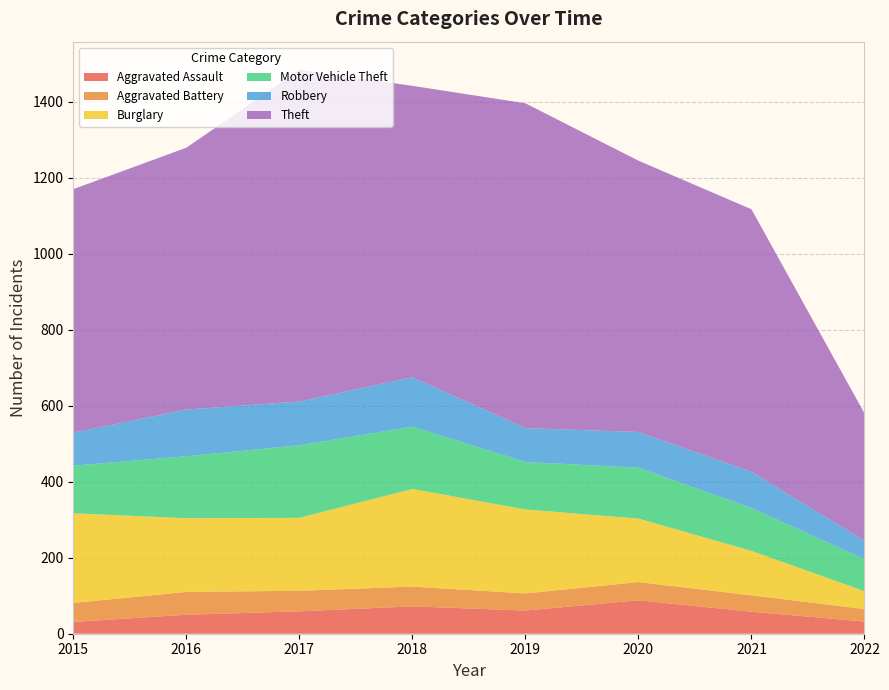

Reading left to right, extract all data points from this chart.

Aggravated Assault: 31	50	59	72	61	88	58	32
Aggravated Battery: 50	60	54	52	45	48	43	33
Burglary: 236	194	192	257	221	167	117	47
Motor Vehicle Theft: 125	163	191	164	125	134	113	84
Robbery: 87	123	115	130	89	94	95	49
Theft: 641	689	873	767	855	714	691	335